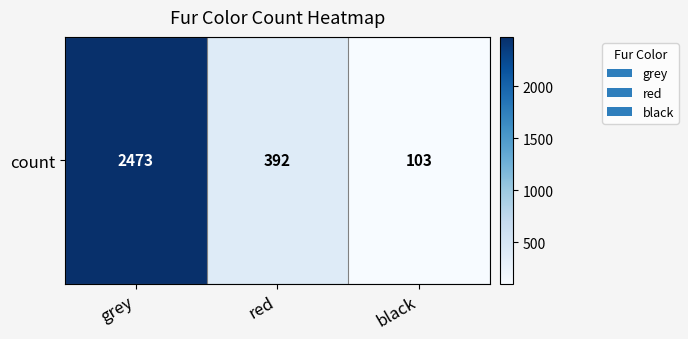

Reading left to right, extract all data points from this chart.

2473	392	103